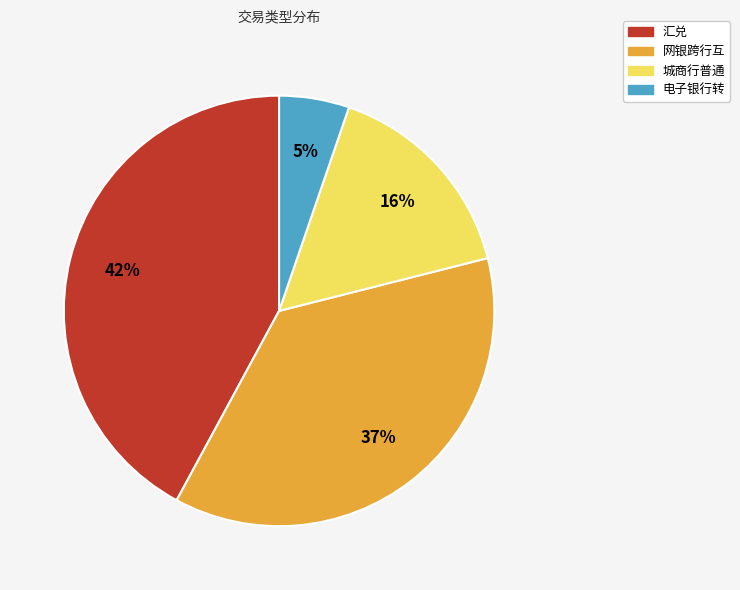

Rank the categories by value from highest to lowest.

汇兑, 网银跨行互, 城商行普通, 电子银行转